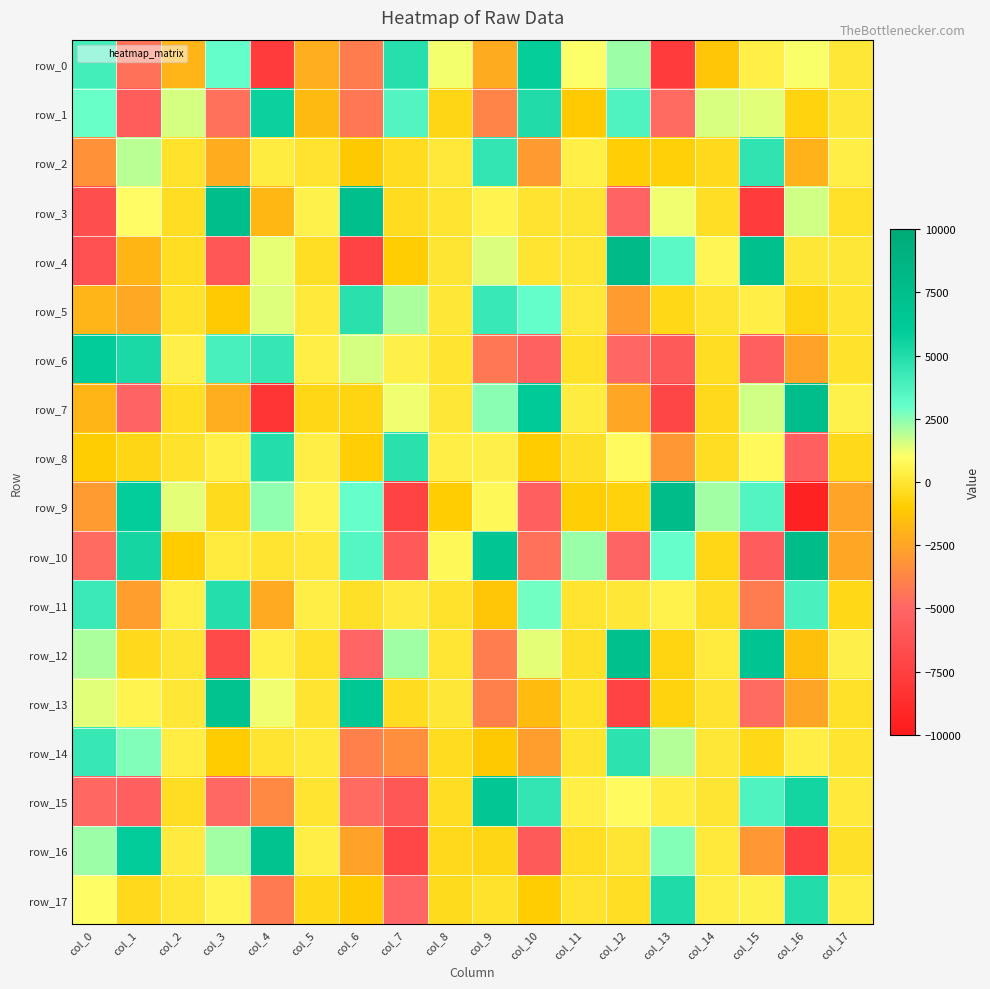

Between col_12 and col_15, which is larger?

col_12